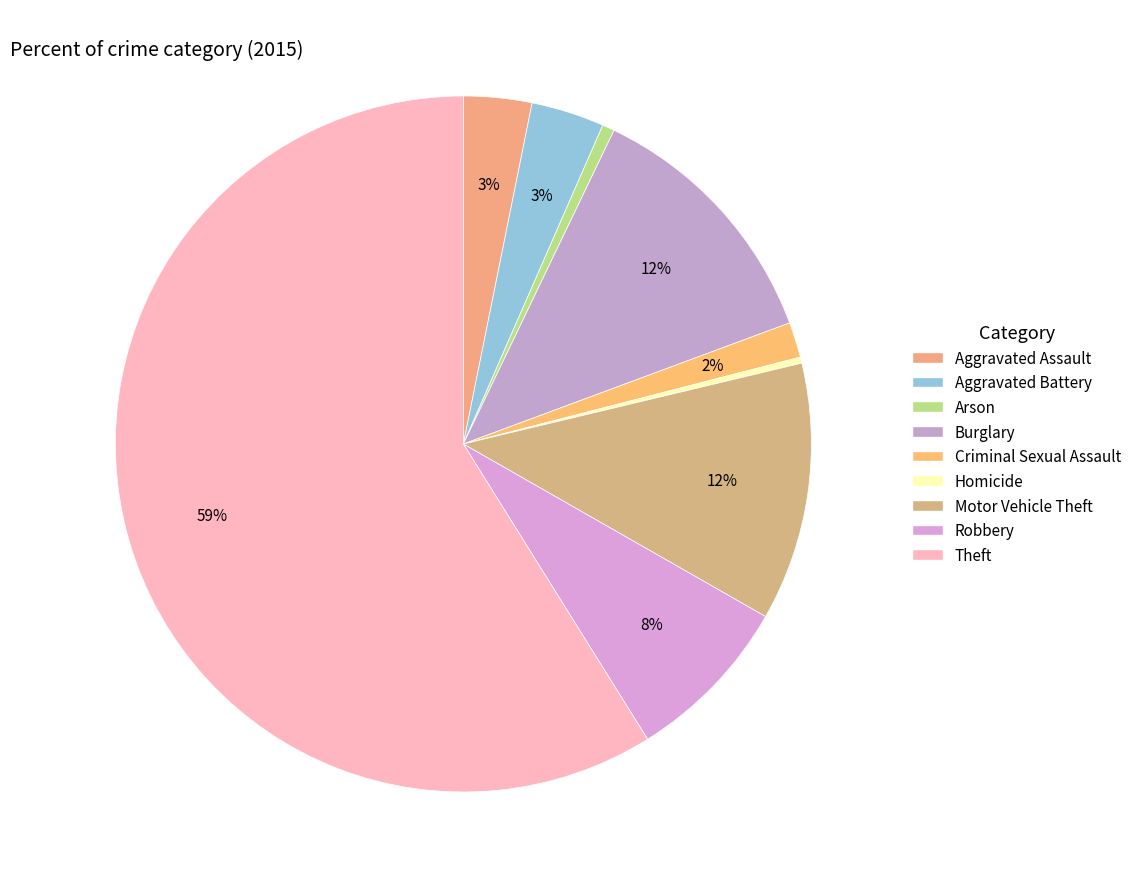

Approximately how many times larger is the value at Aggravated Assault compared to Robbery?

0.4